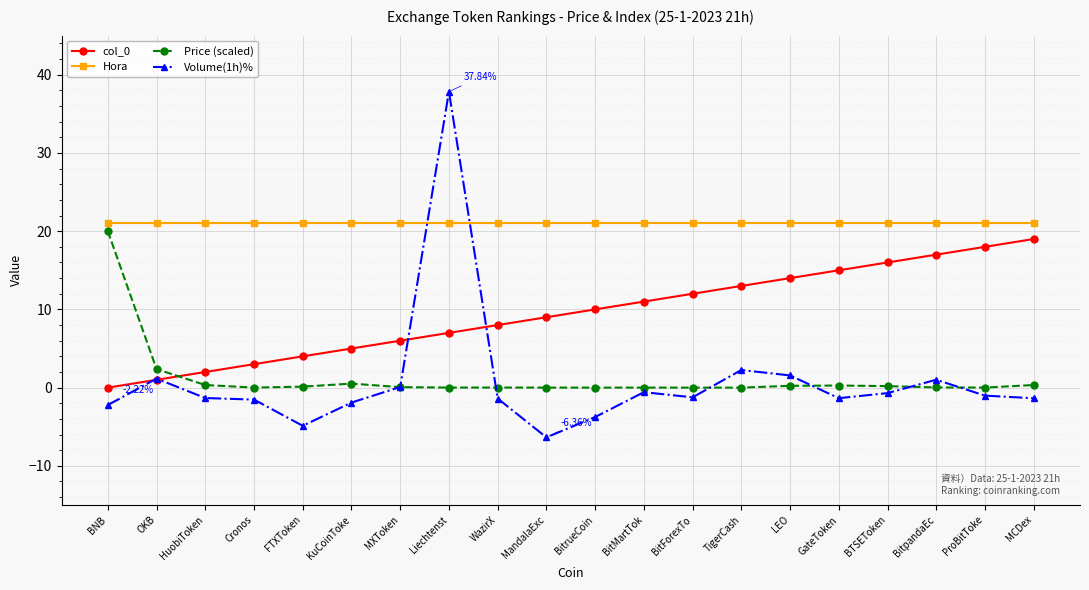

At which category is the sum across all series the highest?

Liechtenst